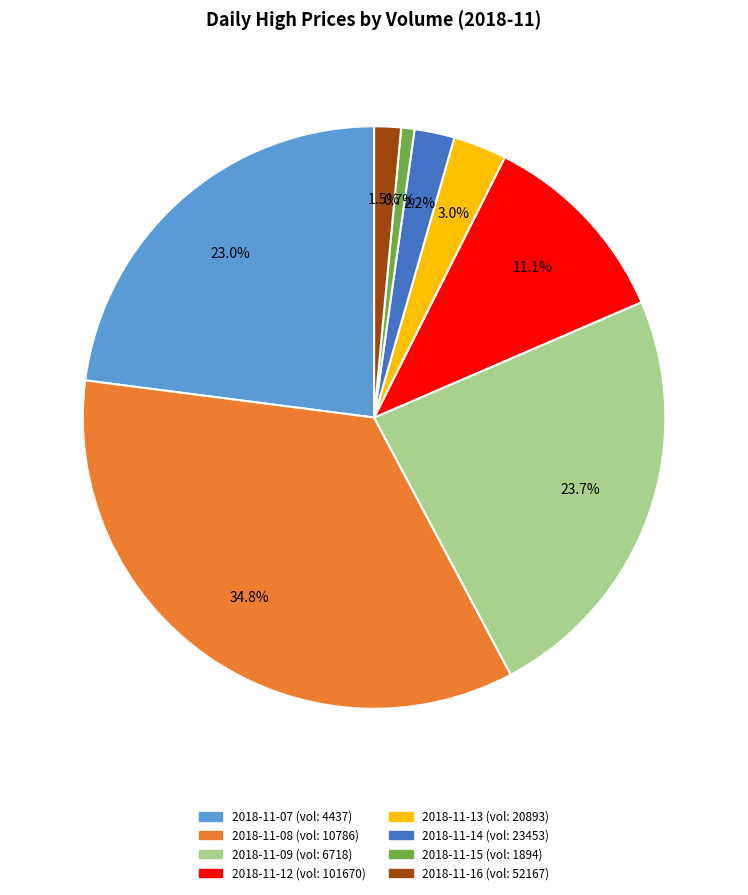

Is there a majority slice in this chart?

No